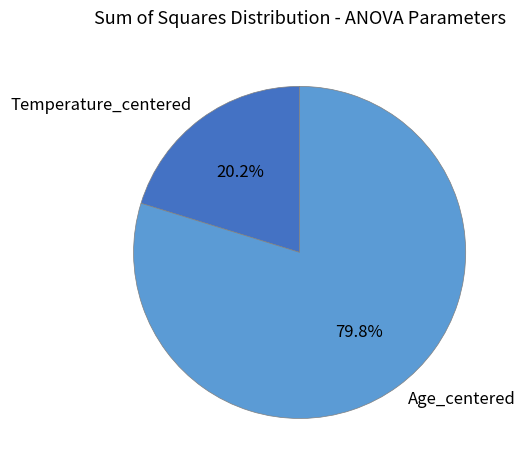

How many slices are in this pie chart?

2